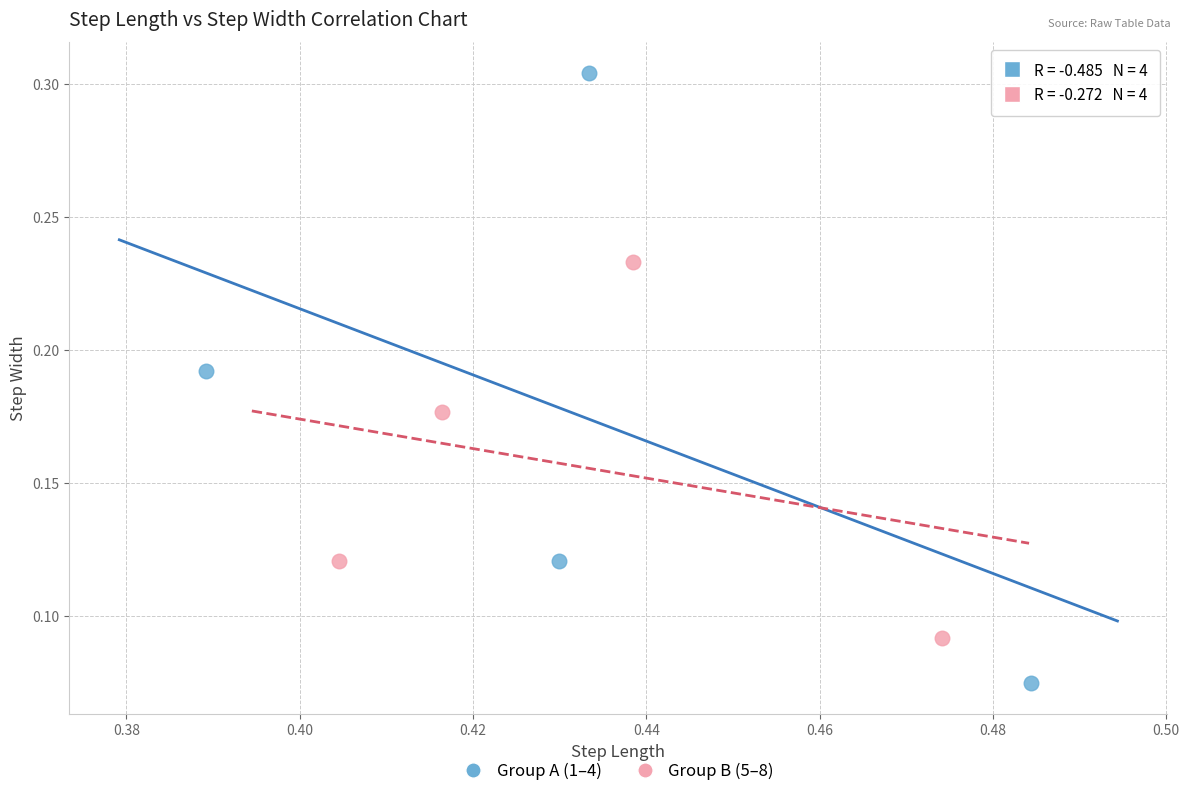

Which series contains the lowest Y value?

Group A (1–4)